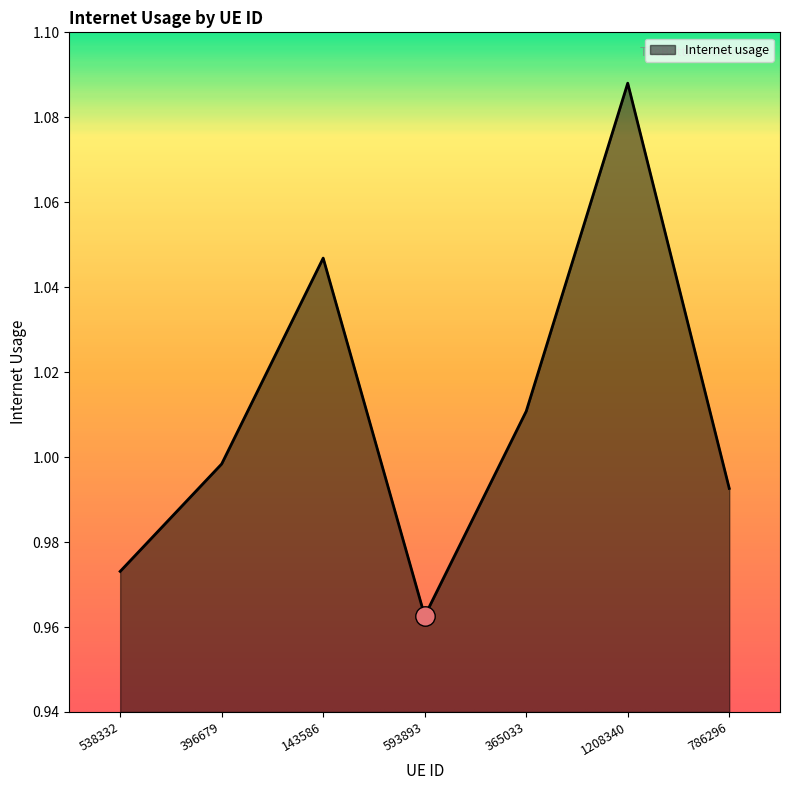

Which has a higher value, 786296 or 365033?

365033